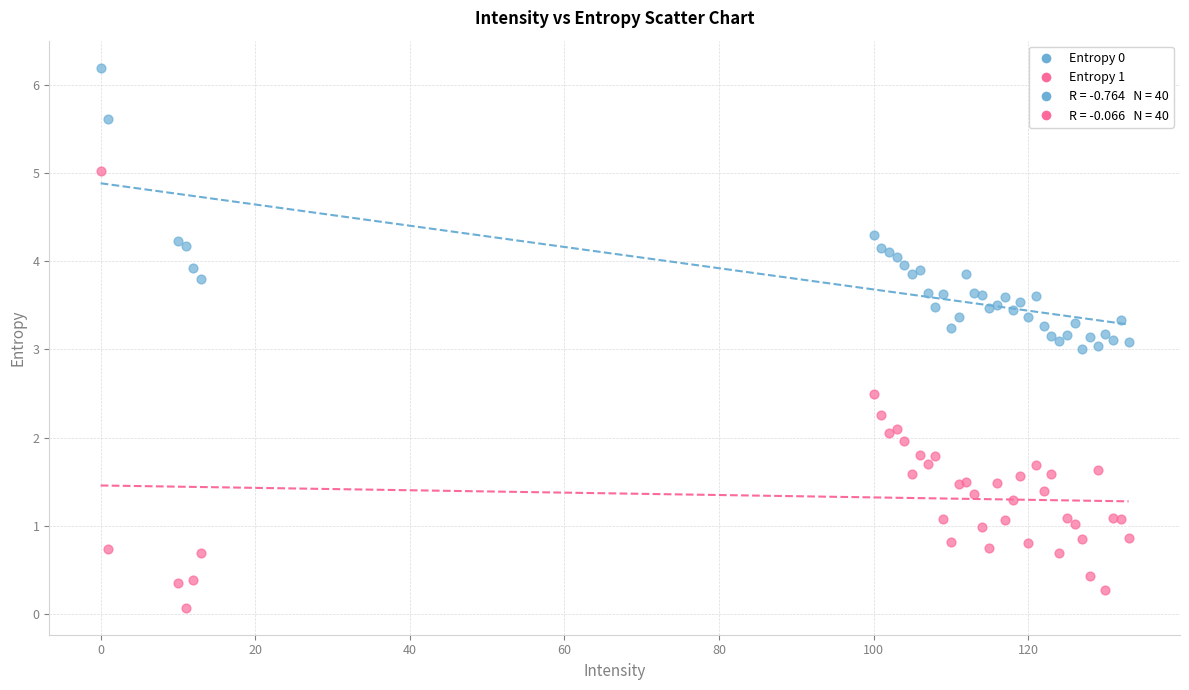

What is the X range (max minus min) for the scatter plot?

133.0